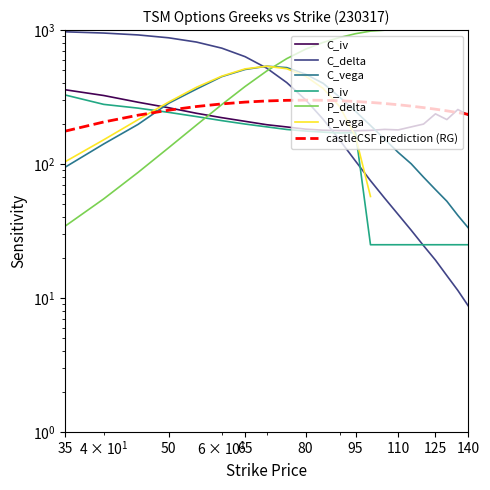

What position from the right is 35?

22